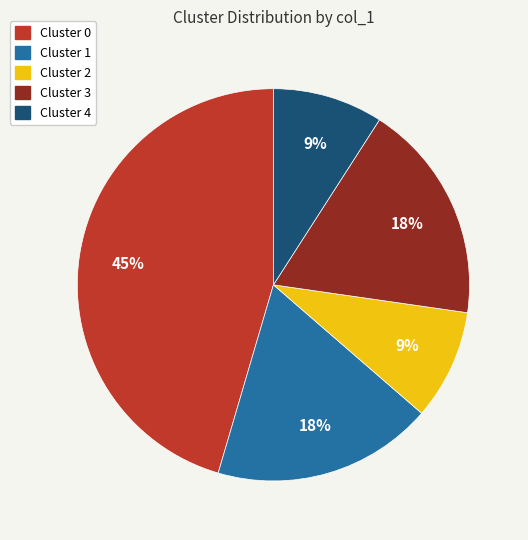

Count the number of slices in the pie.

5